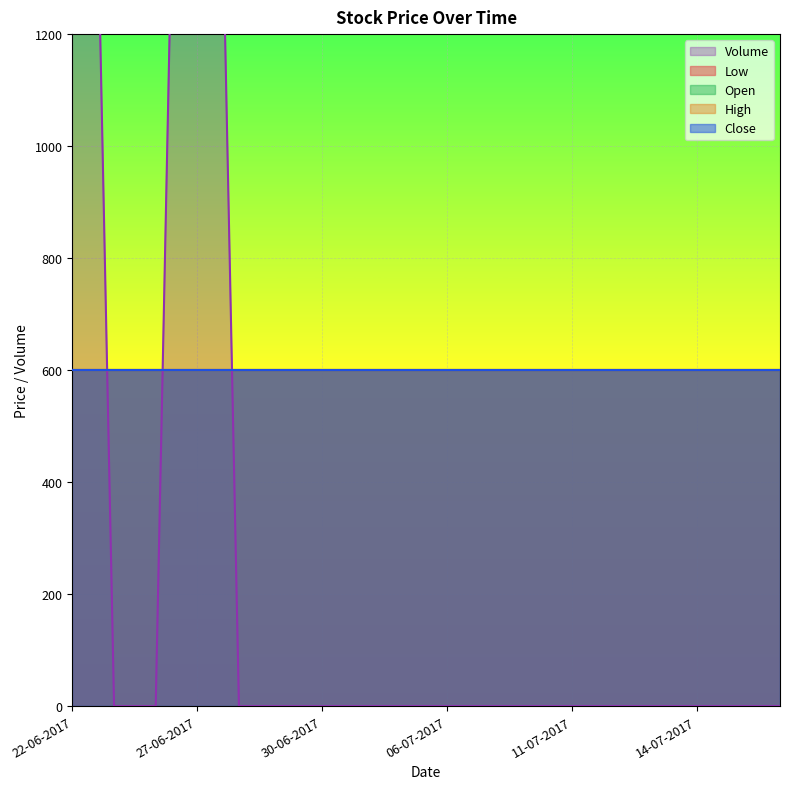

Which series changed the most between 27-06-2017 and 28-06-2017?

Volume